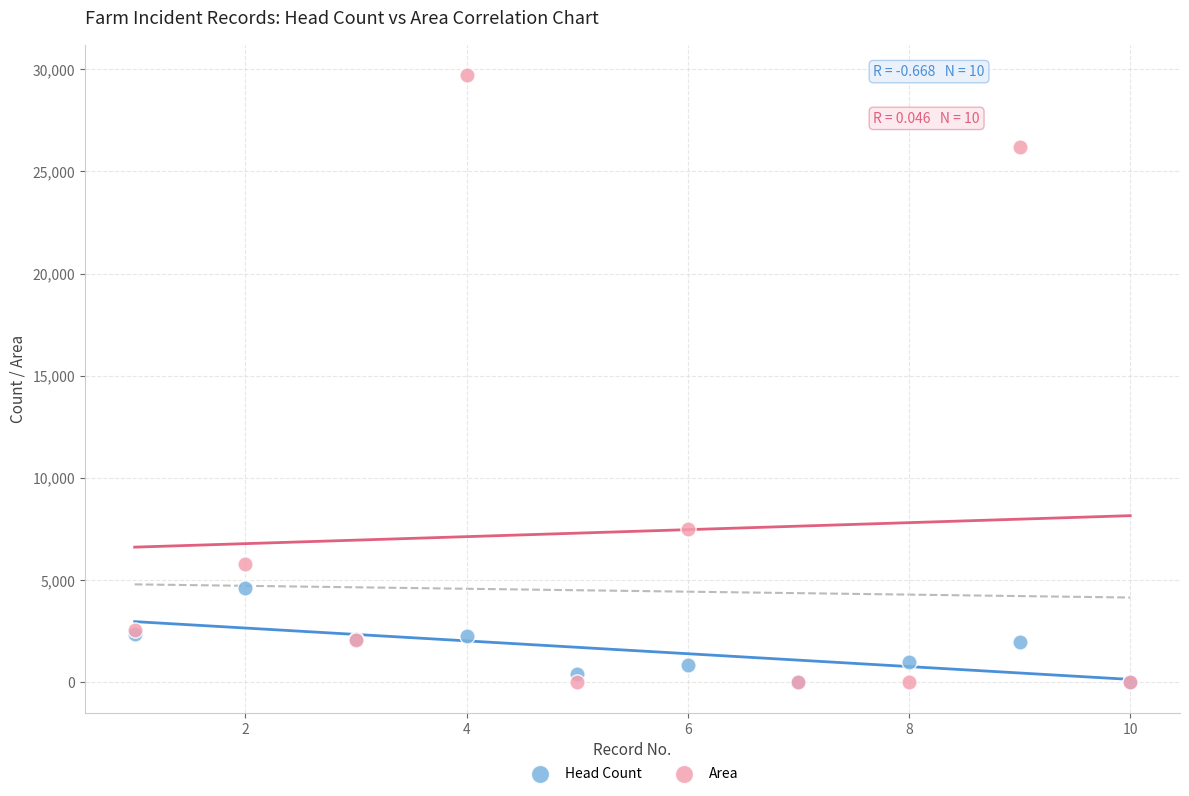

What are all the series names shown in the legend?

Head Count, Area